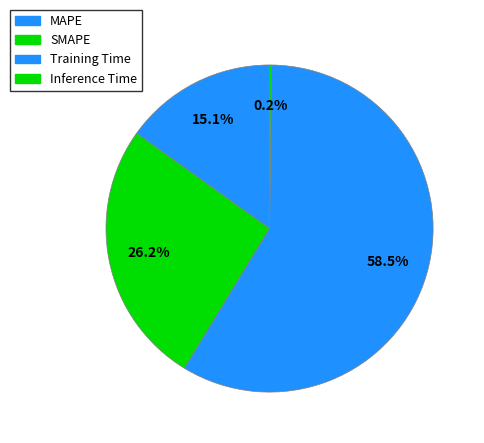

Which category has the smallest portion of the pie?

Inference Time